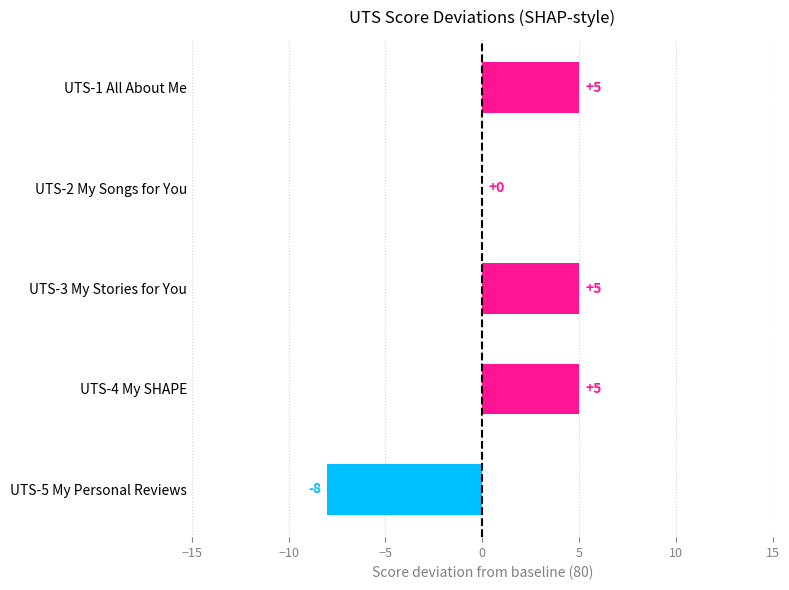

Where is the data nearest to the value -1?

UTS-2 My Songs for You